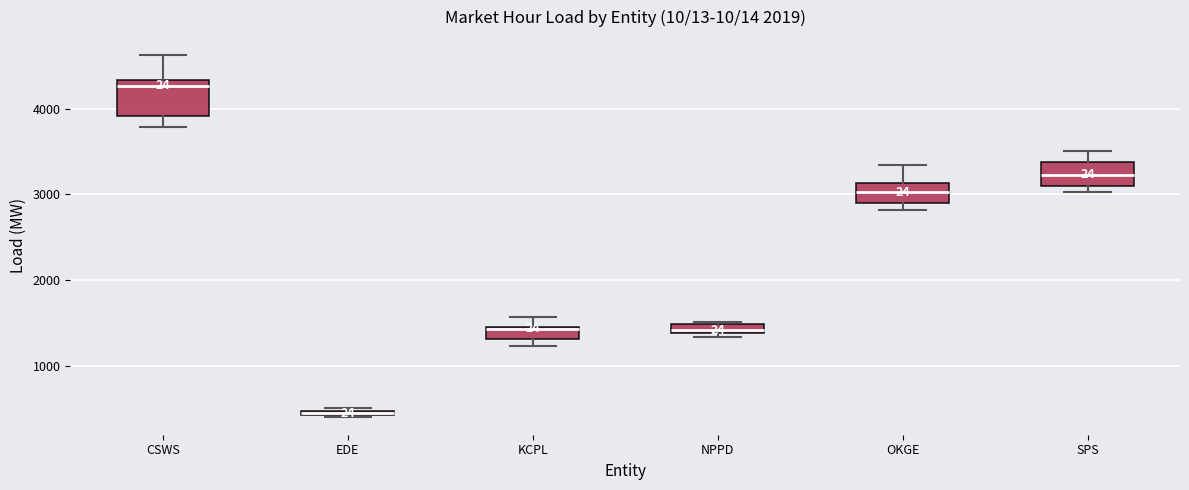

Which box has the highest median line?

CSWS